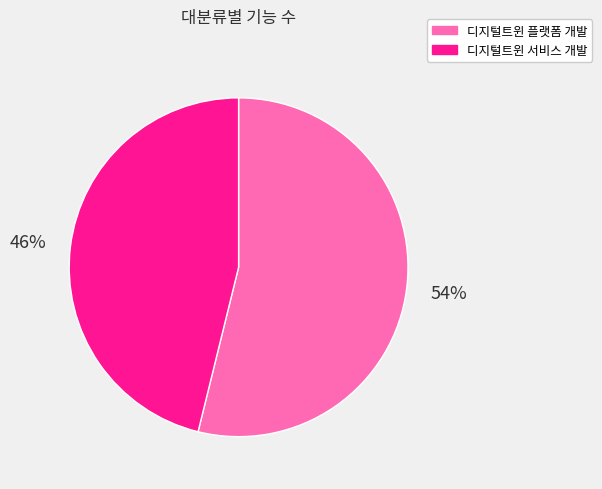

The 디지털트윈 서비스 개발 slice represents 37% of the pie. True or false?

False